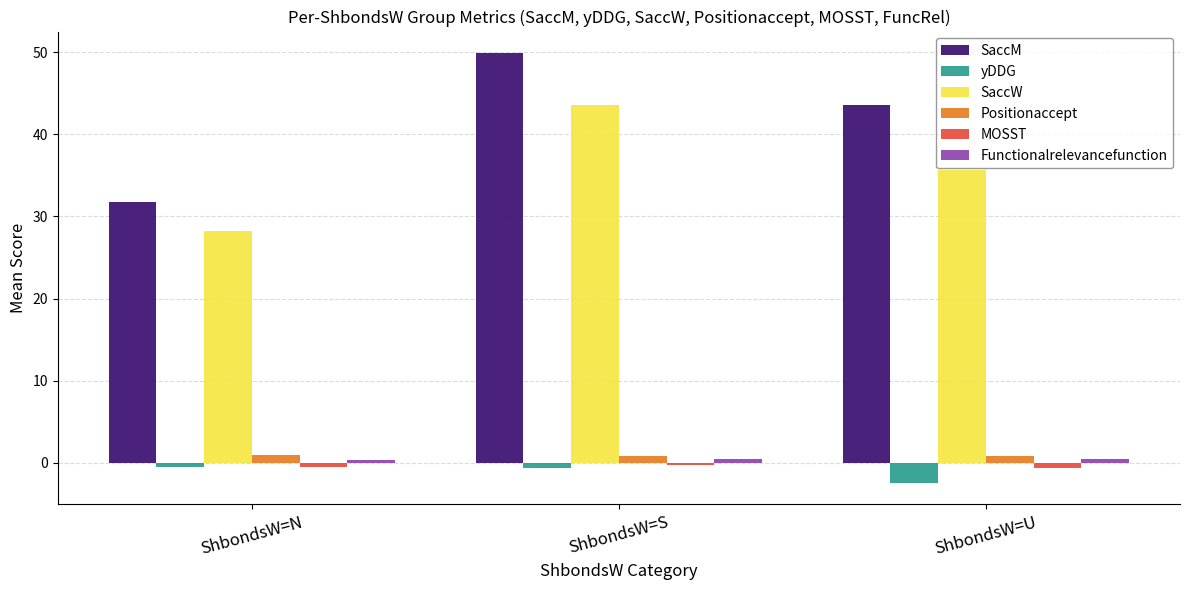

Which series has the largest total across all categories?

SaccM